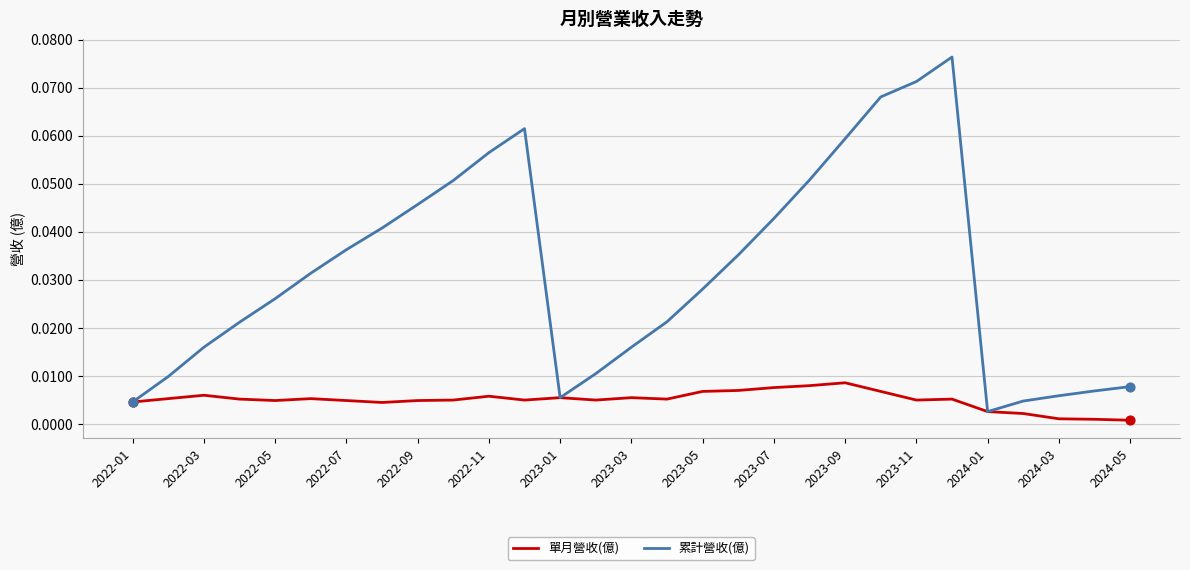

Which series has the largest total across all categories?

累計營收(億)